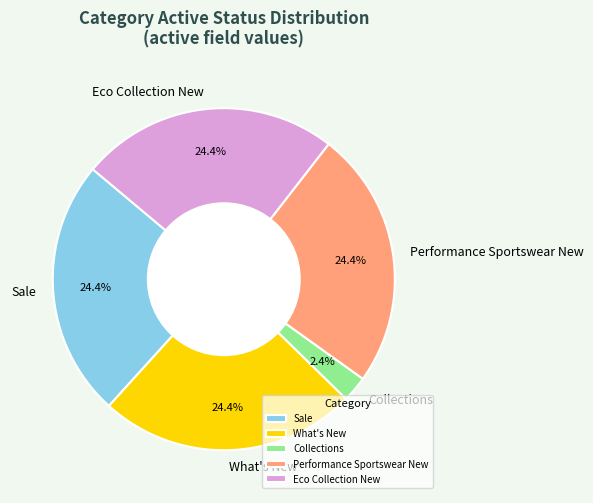

To the nearest percent, what portion does What's New represent?

24%